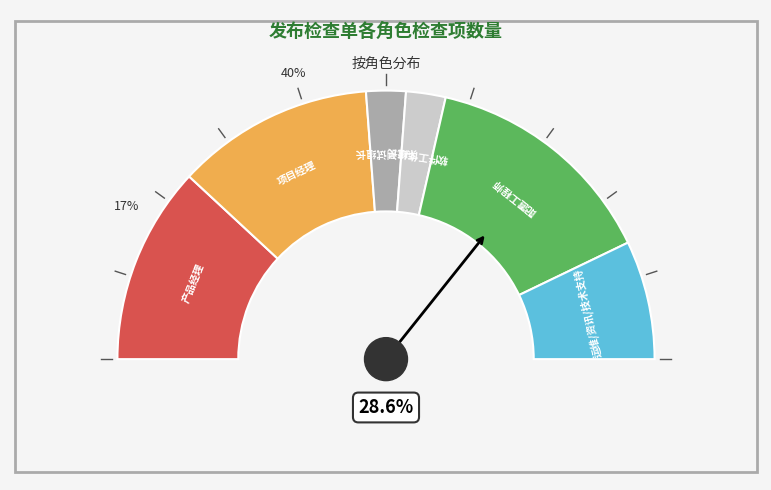

The 系统测试组长 slice represents 5% of the pie. True or false?

True